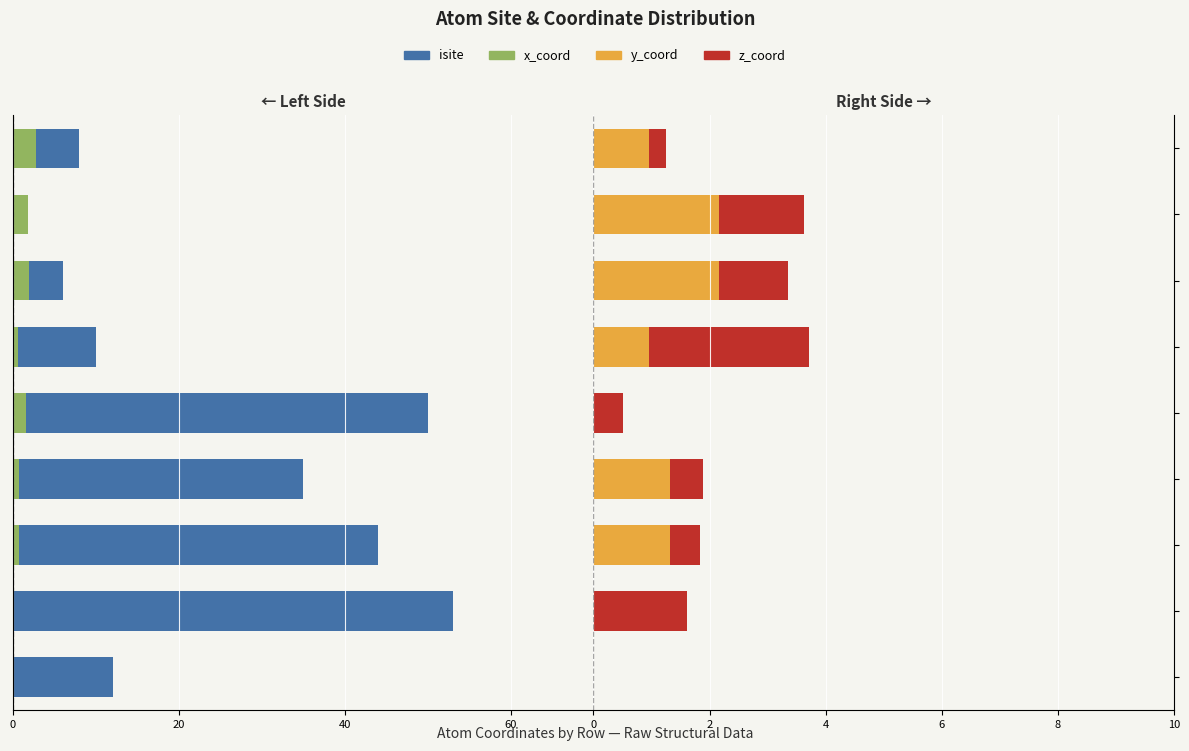

Which category has the lowest value in the x_coord series?

1